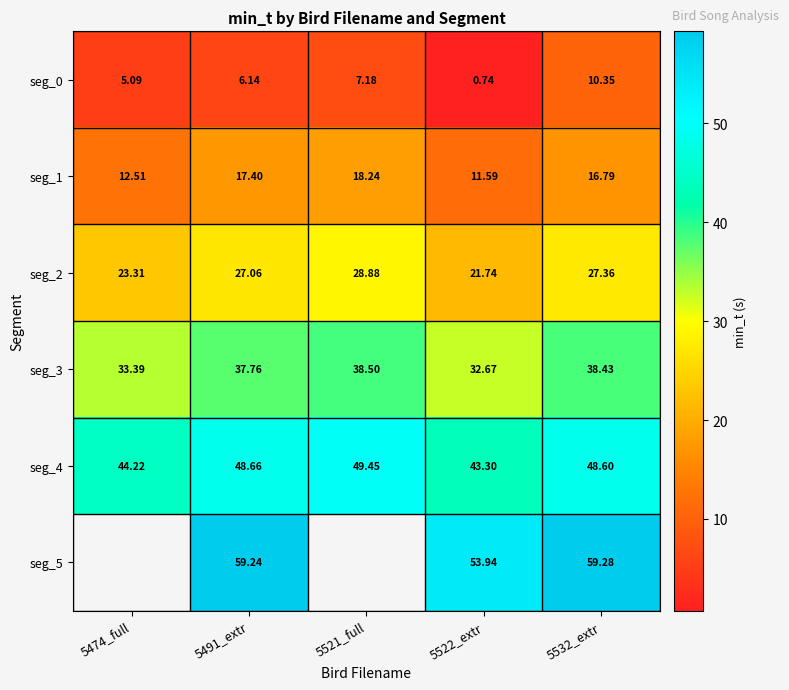

Is the value of seg_4 at 5491_extr greater than the value of seg_0 at 5521_full?

Yes